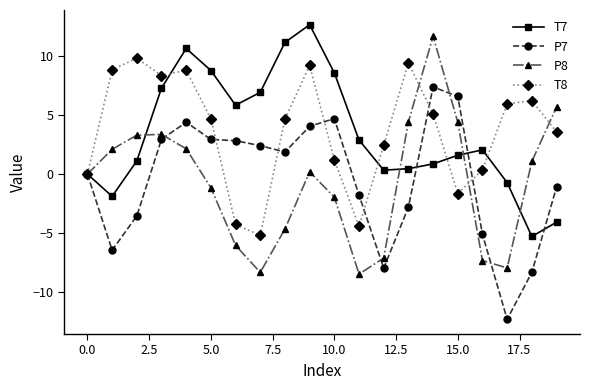

How many categories are shown in the chart?

20